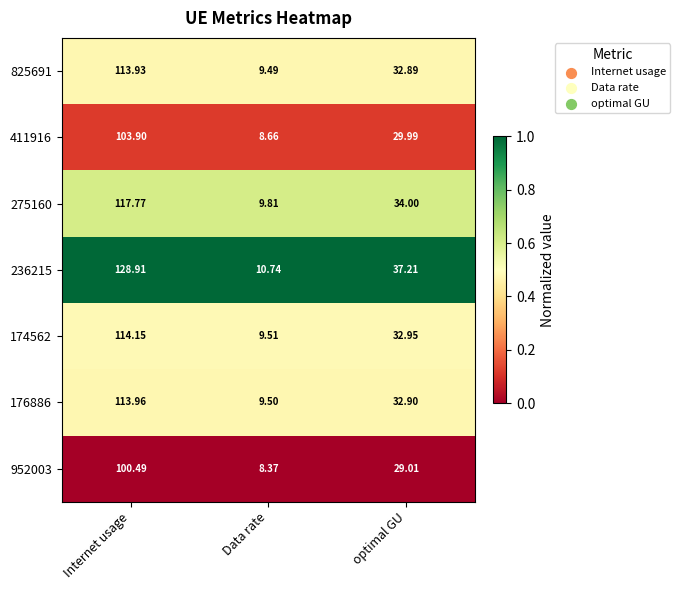

How many distinct data groups are displayed?

7